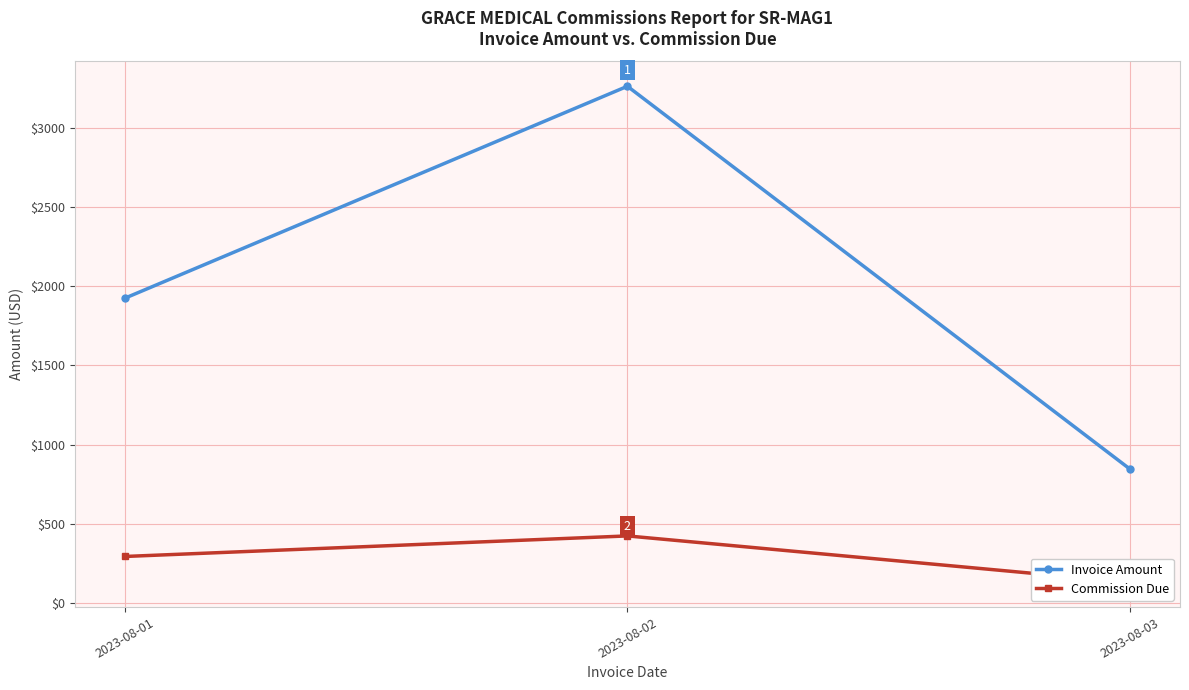

What is the sum of all Invoice Amount values?

6036.1